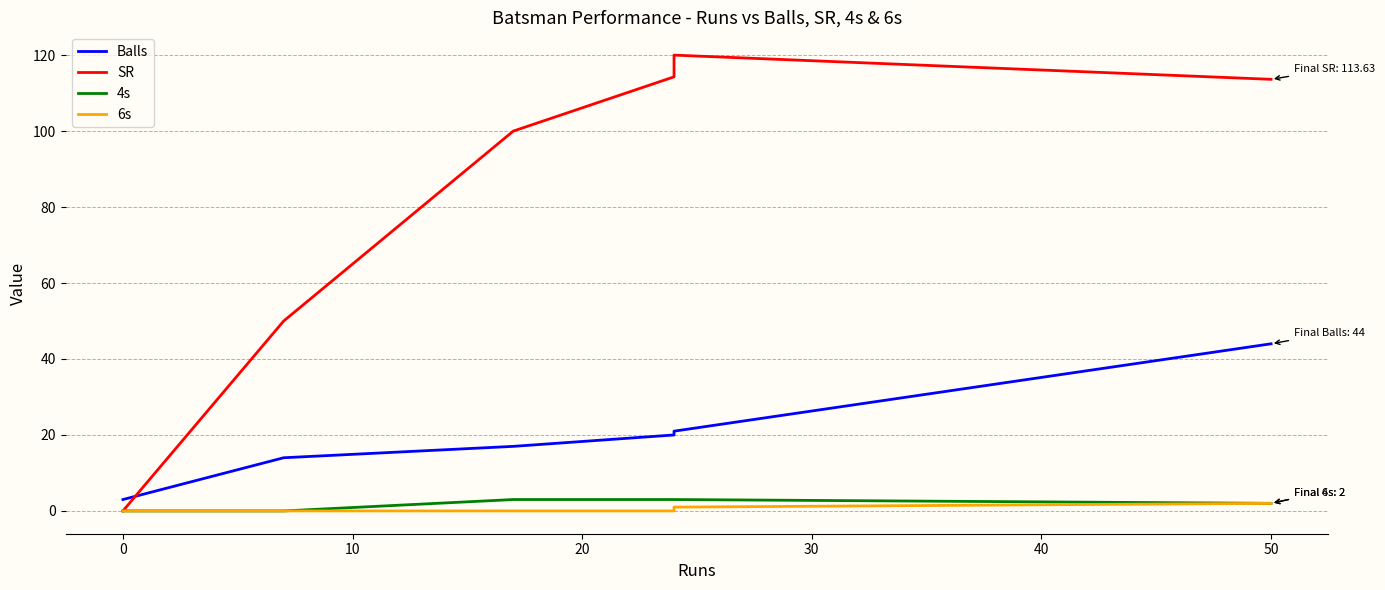

What are all the series names shown in the legend?

Balls, SR, 4s, 6s